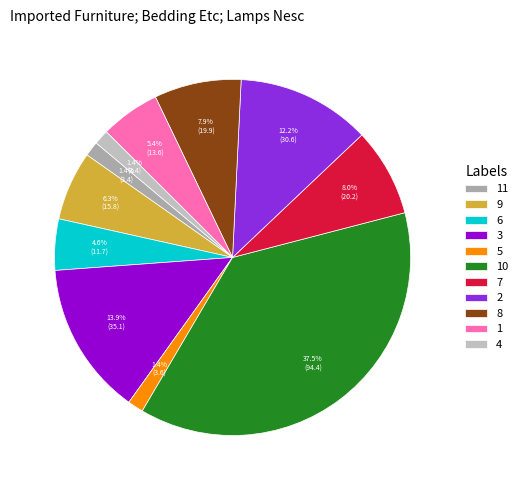

To the nearest percent, what percentage of the pie is 9?

6%